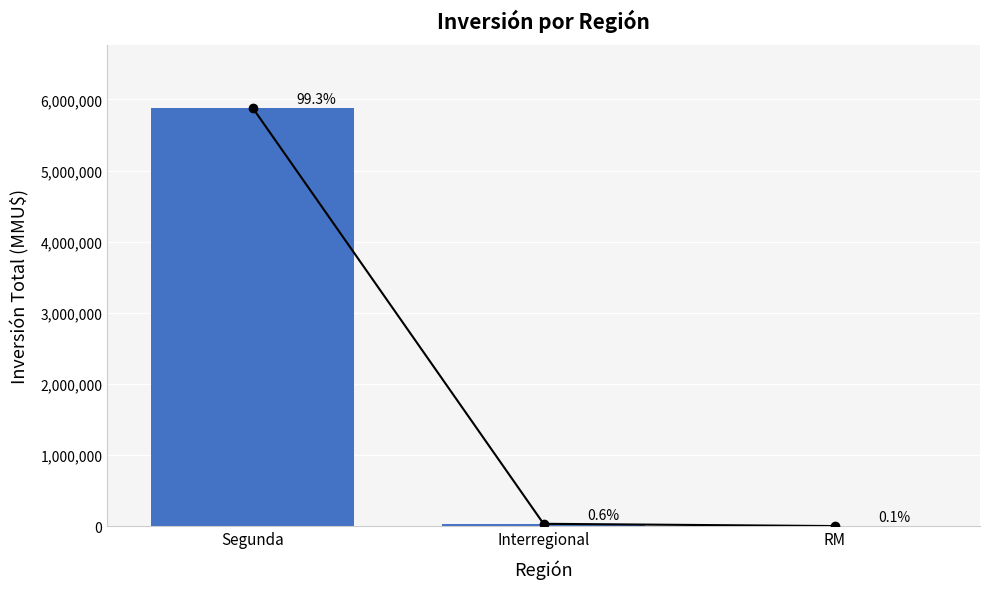

Rank the categories by value from lowest to highest.

RM, Interregional, Segunda